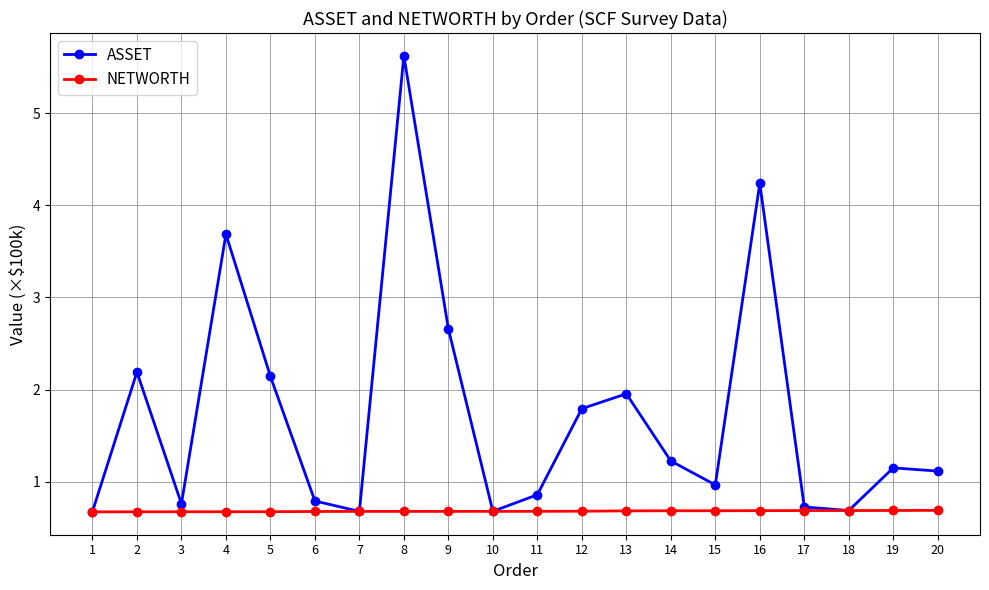

At 12, list the series in order from largest to smallest.

ASSET, NETWORTH